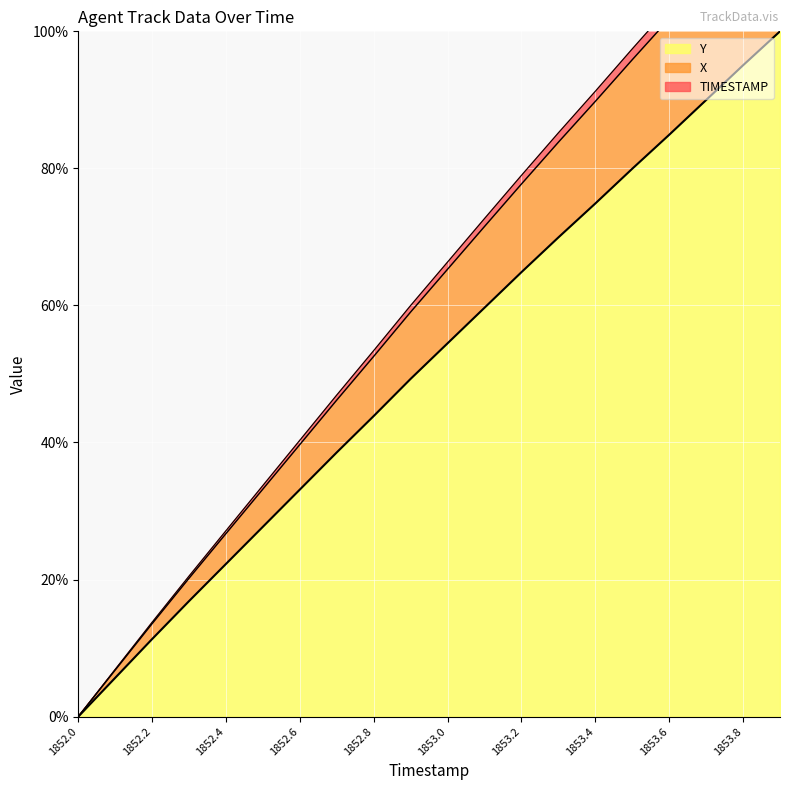

Reading left to right, what are all the values shown in this chart?

TIMESTAMP: 1852.0=0.0	1852.1=6.9	1852.2=13.8	1852.3=20.5	1852.4=27.1	1852.5=33.7	1852.6=40.3	1852.7=46.9	1852.8=53.4	1852.9=60.0	1853.0=66.3	1853.1=72.7	1853.2=79.0	1853.3=85.2	1853.4=91.3	1853.5=97.4	1853.6=103.5	1853.7=109.7	1853.8=115.9	1853.9=122.0
X: 1852.0=0.0	1852.1=6.8	1852.2=13.6	1852.3=20.2	1852.4=26.7	1852.5=33.2	1852.6=39.7	1852.7=46.2	1852.8=52.6	1852.9=59.1	1853.0=65.3	1853.1=71.5	1853.2=77.7	1853.3=83.8	1853.4=89.8	1853.5=95.9	1853.6=101.8	1853.7=107.9	1853.8=114.0	1853.9=120.0
Y: 1852.0=0.0	1852.1=5.7	1852.2=11.3	1852.3=16.9	1852.4=22.3	1852.5=27.7	1852.6=33.1	1852.7=38.6	1852.8=43.9	1852.9=49.3	1853.0=54.5	1853.1=59.7	1853.2=64.9	1853.3=69.9	1853.4=74.9	1853.5=80.0	1853.6=84.9	1853.7=90.0	1853.8=95.0	1853.9=100.0